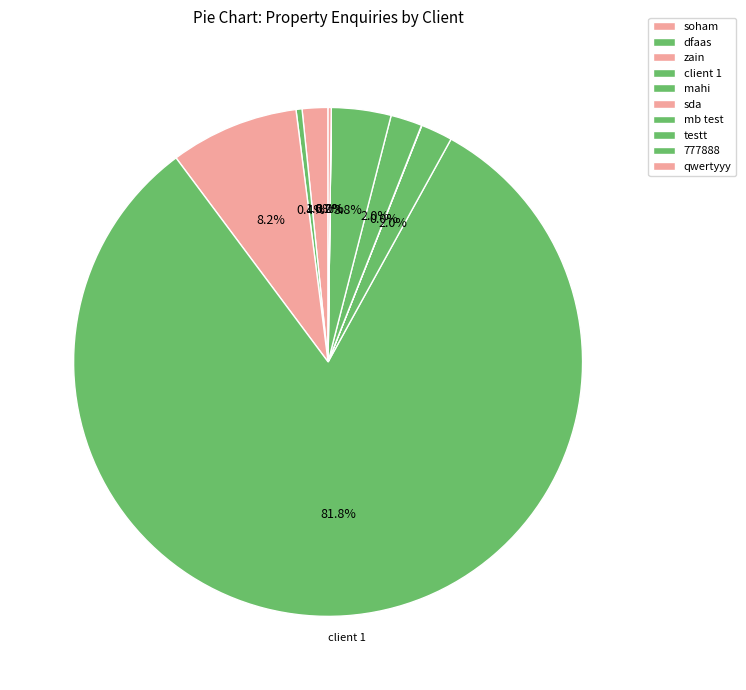

Which has a higher value, client 1 or mb test?

client 1